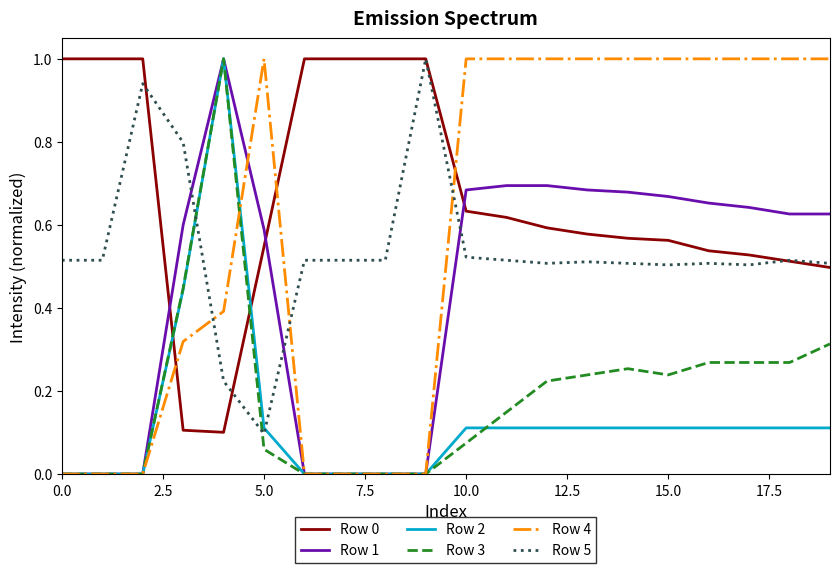

True or false: Row 3 and Row 0 intersect in this chart.

True